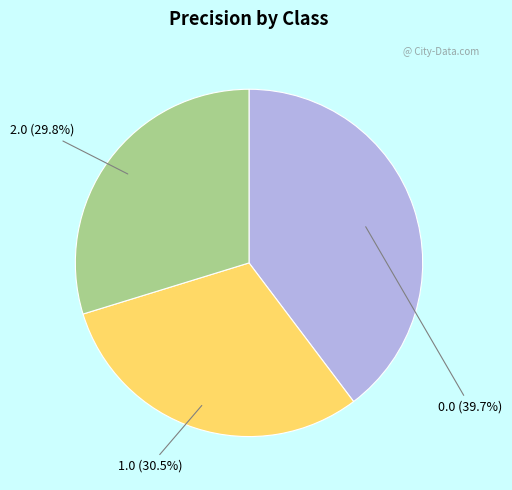

Does 1.0 account for over 50% of the chart?

No